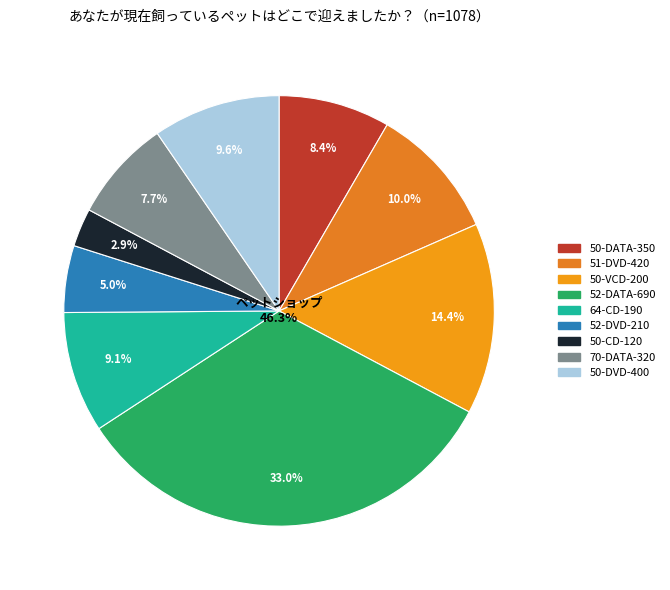

Is it true that 52-DVD-210 is 1% of the pie?

False